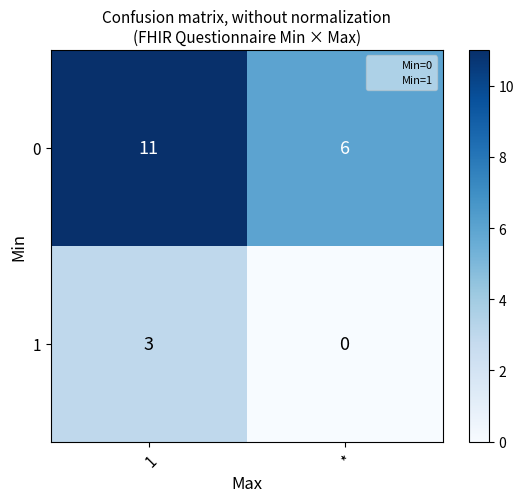

The 1 series shows -2 at *. True or false?

False